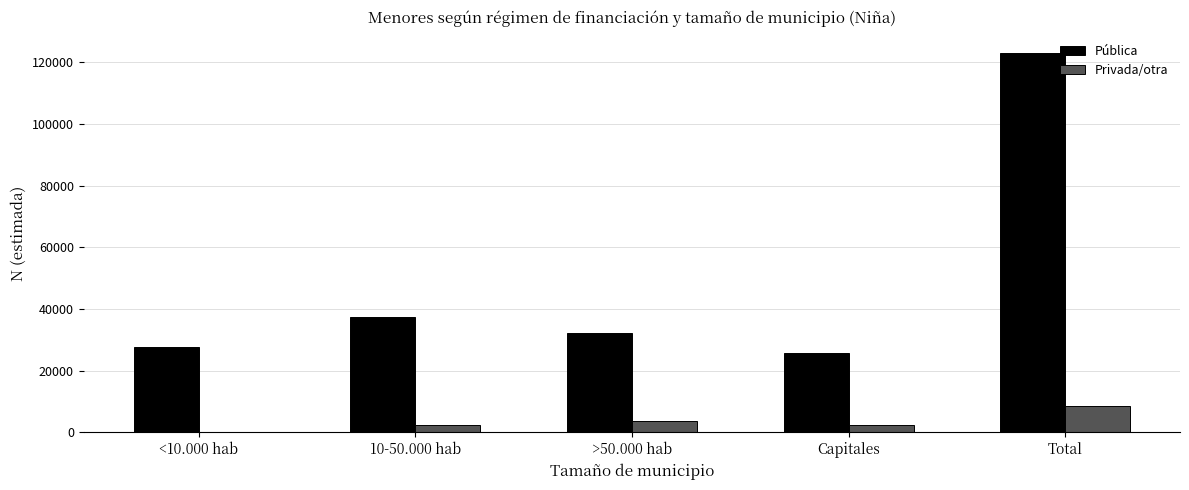

How many series are shown in this chart?

2